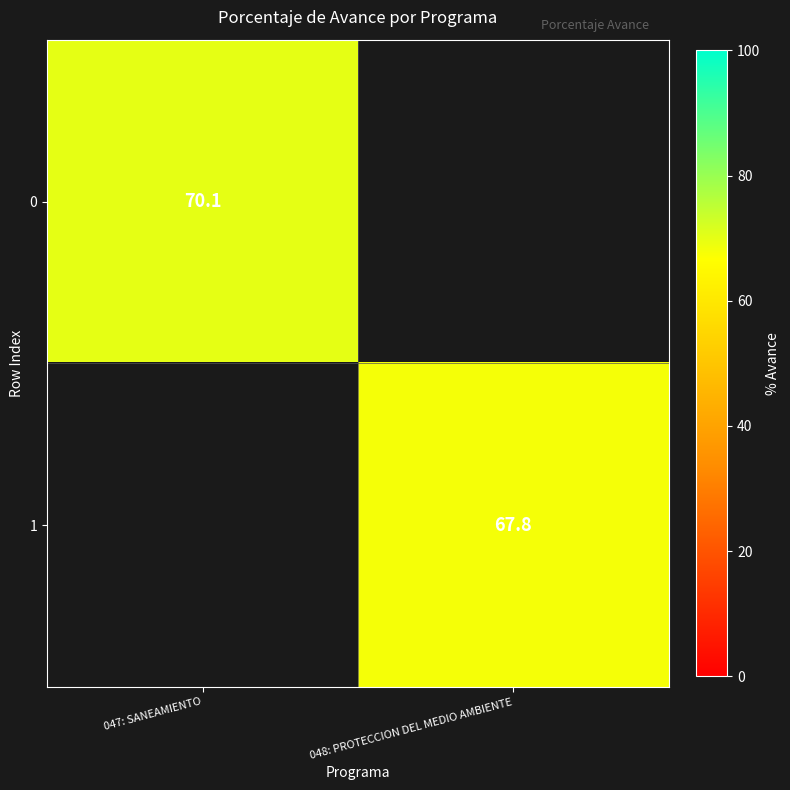

The value of 1 at 048: PROTECCION DEL MEDIO AMBIENTE is 67.8. True or false?

True